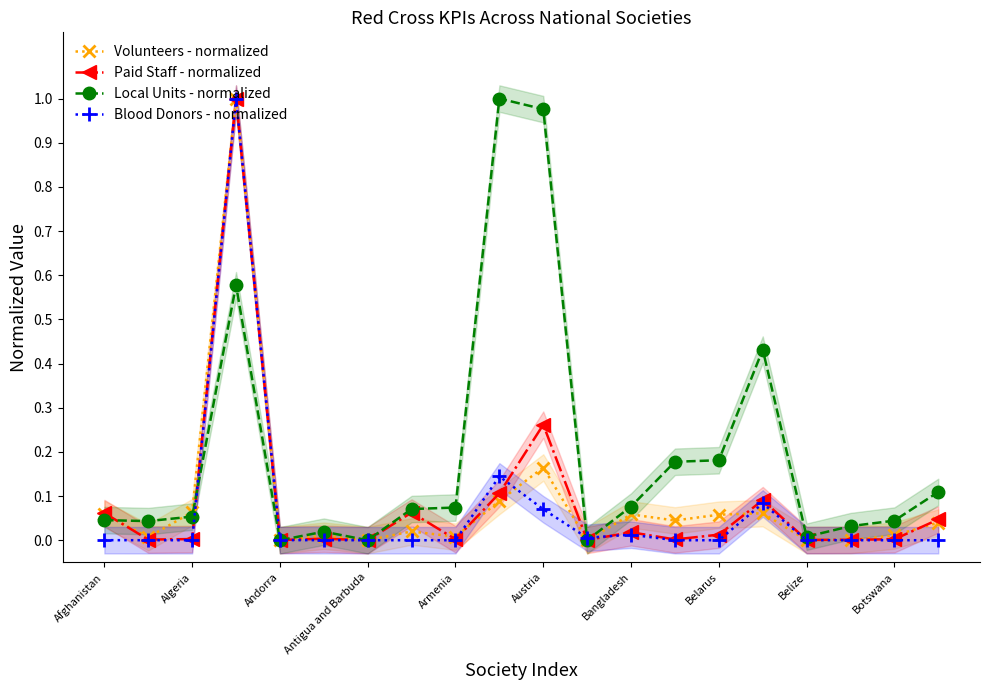

True or false: Local Units - normalized has more than 0 interior local peaks.

True